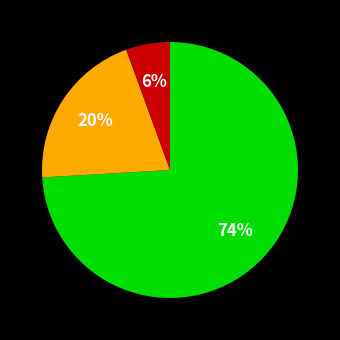

To the nearest percent, what is the average slice percentage?

33%